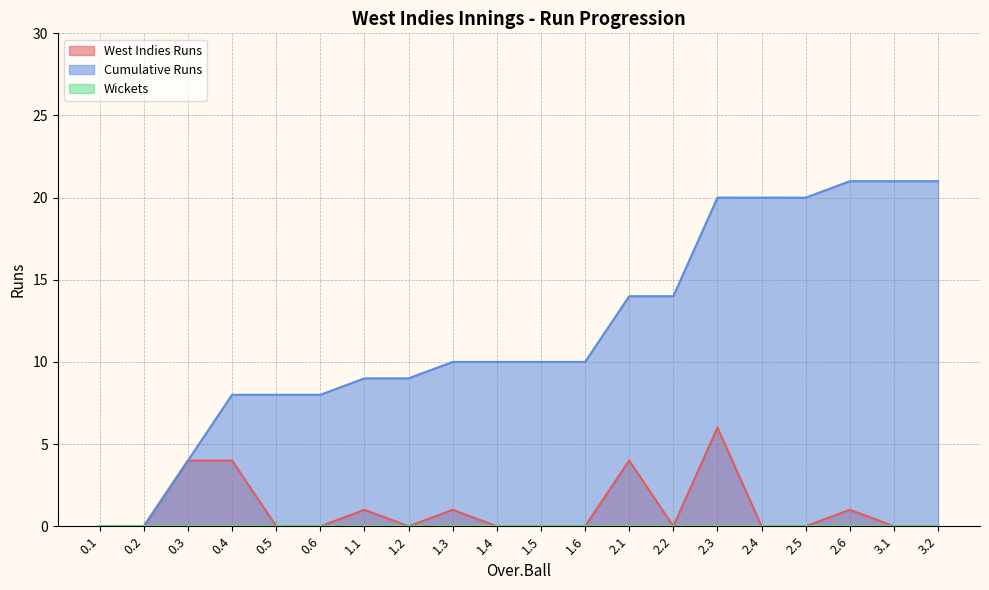

How many data points in Cumulative Runs are less than 10?

8